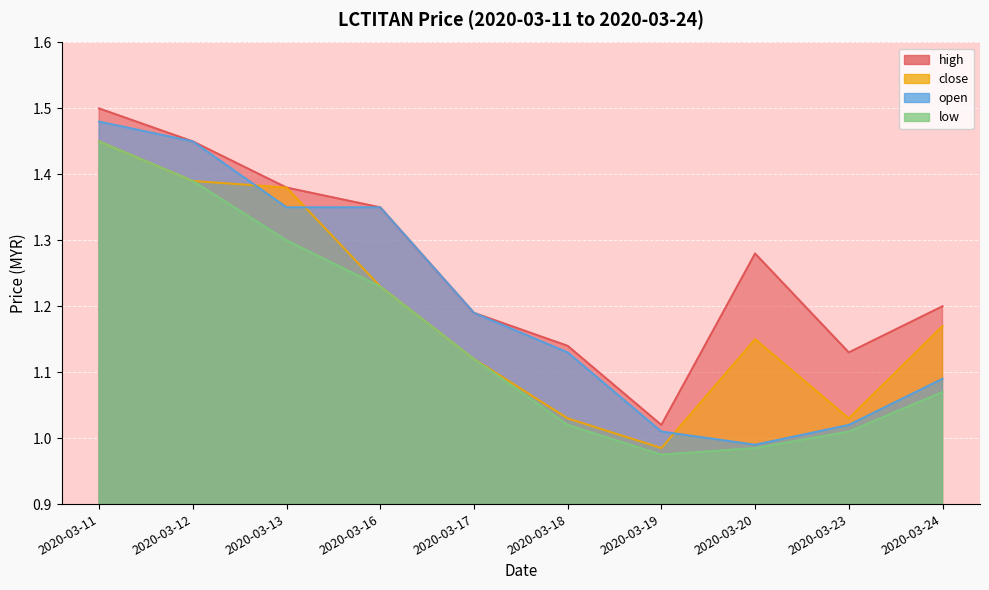

What are all the series names shown in the legend?

high, close, open, low